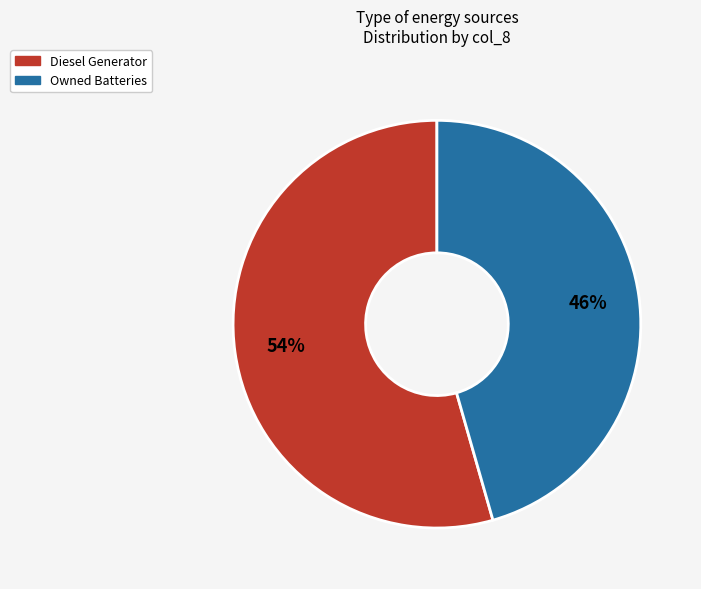

Is there any slice that represents more than half of the pie?

Yes